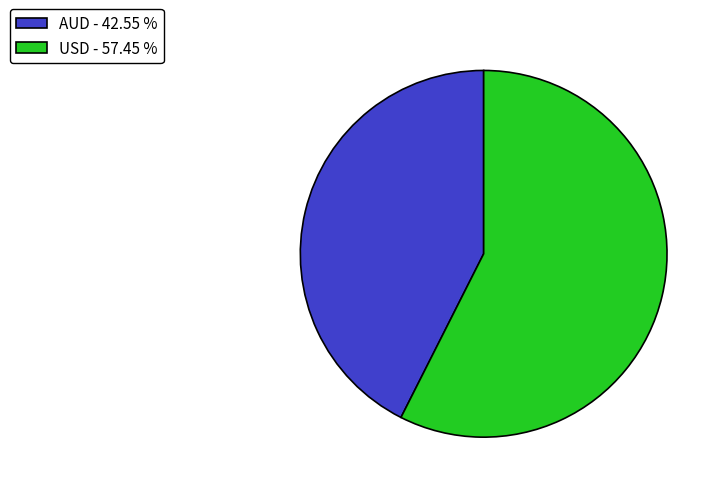

True or false: AUD accounts for 37% of the total.

False